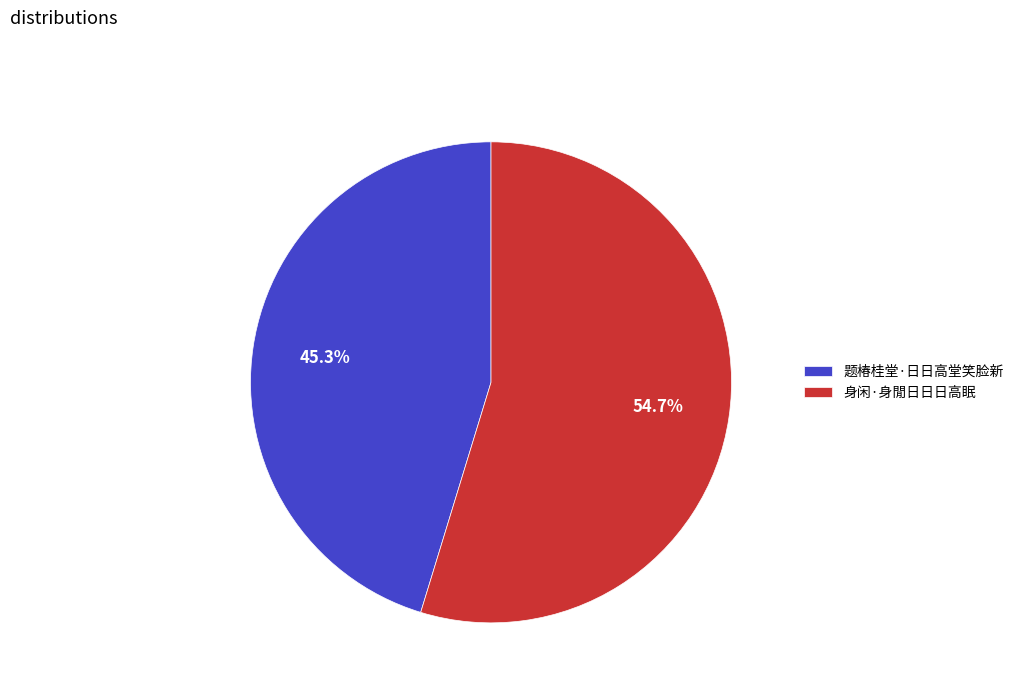

To the nearest percent, what portion does 题椿桂堂·日日高堂笑脸新 represent?

45%